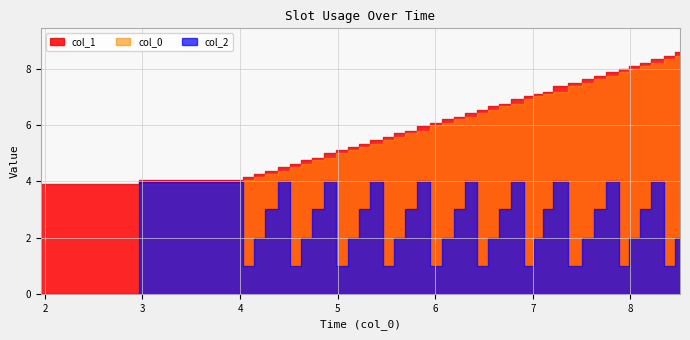

Rank the series at 2 from highest to lowest value.

col_1, col_0, col_2